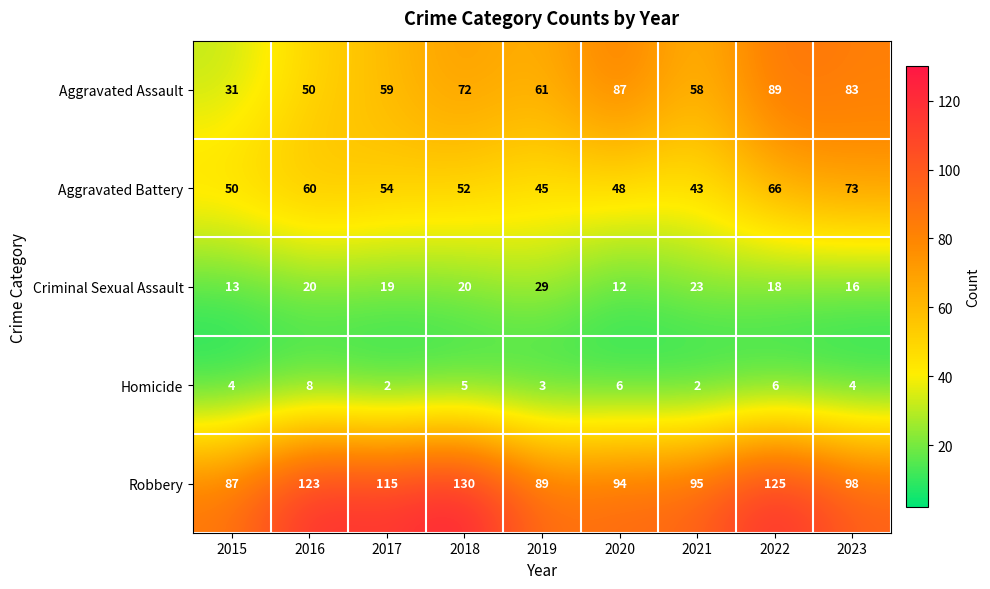

Is it true that Aggravated Battery equals 43 at 2021?

True